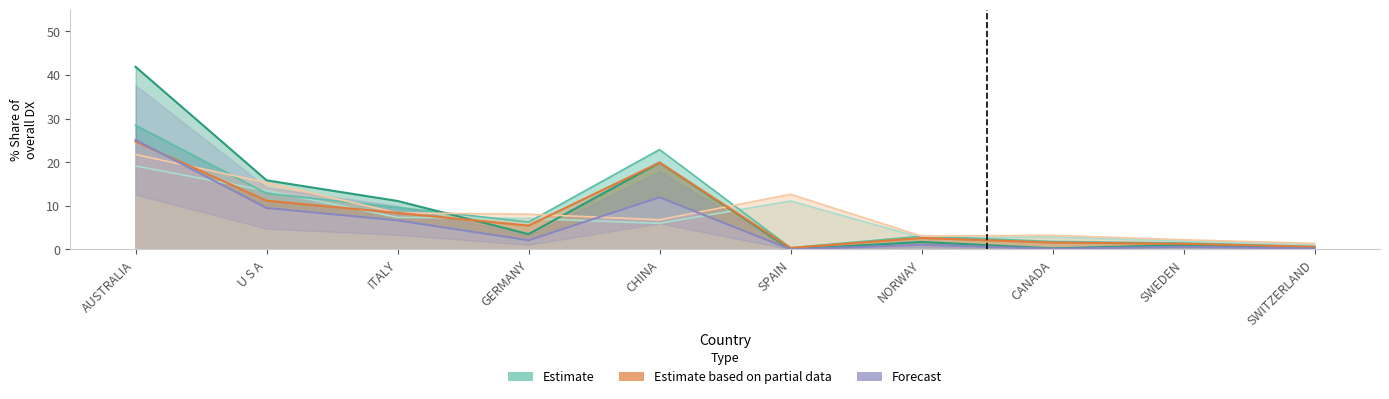

Which label corresponds to the largest value in the chart?

AUSTRALIA